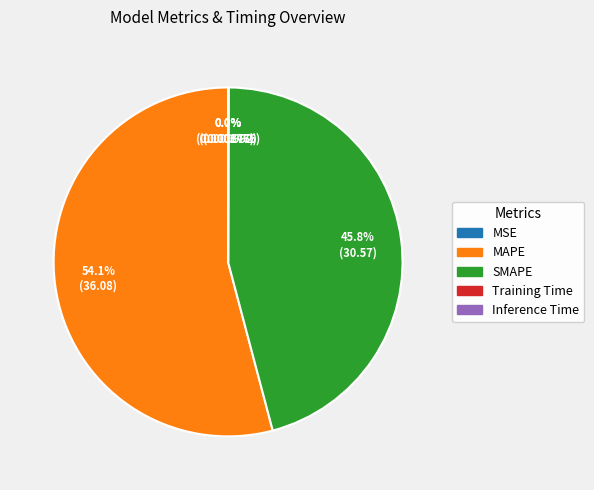

What is the largest slice in the pie chart?

MAPE